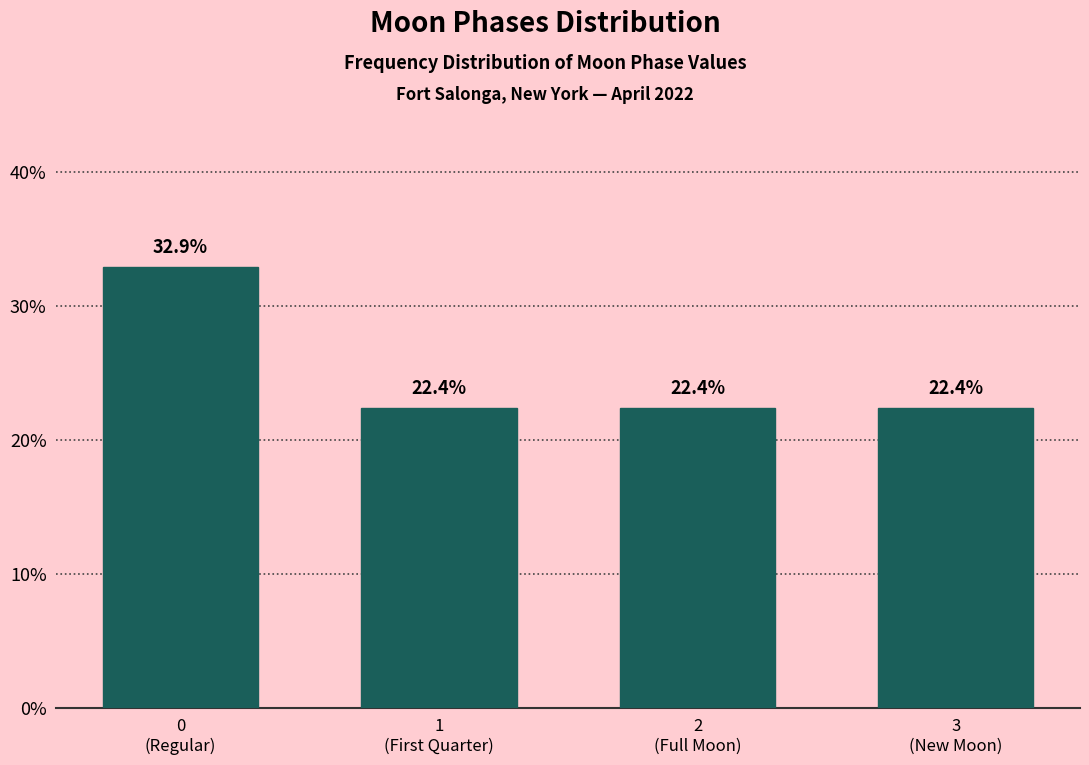

Reading right to left, what are all the values shown in this chart?

22.4	22.4	22.4	32.9